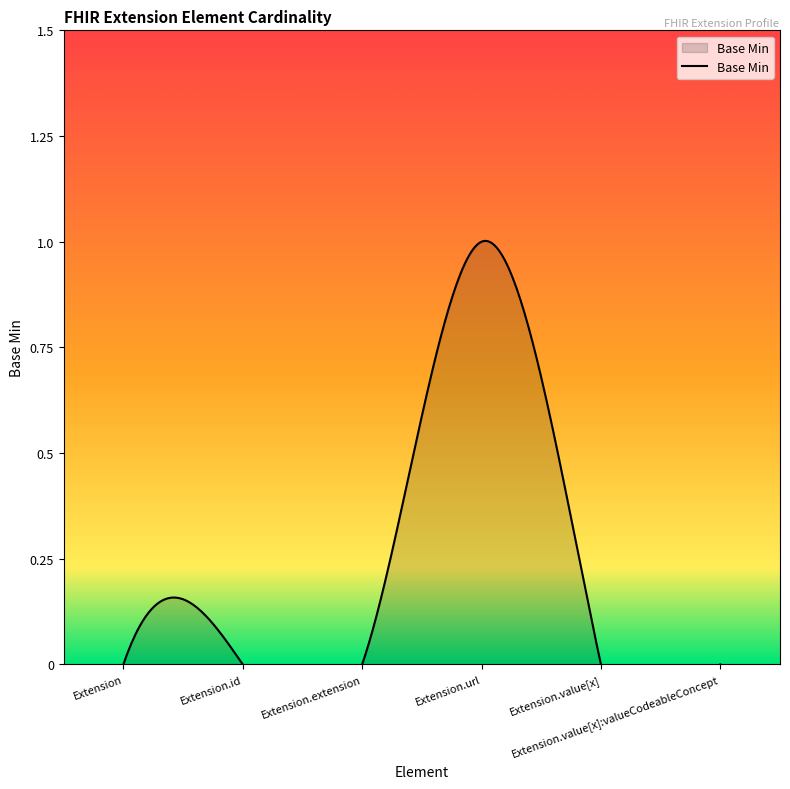

What is the label of the 2nd point from the left?

Extension.id